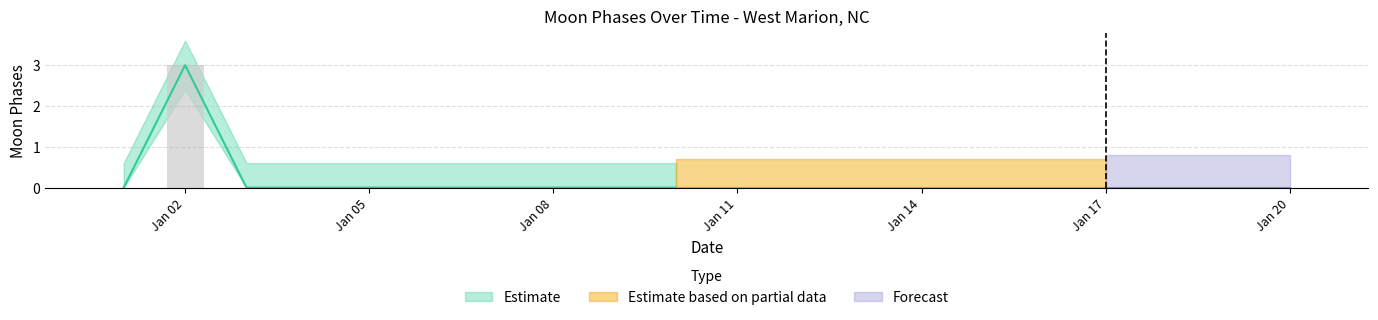

Which series has the largest range (max minus min)?

Estimate